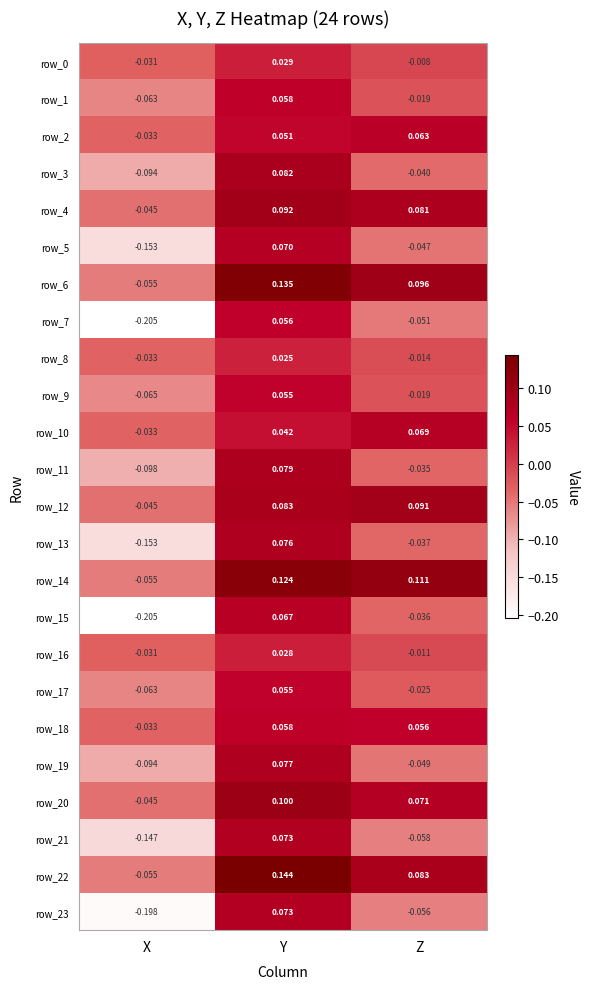

Which label corresponds to the smallest value in the chart?

X